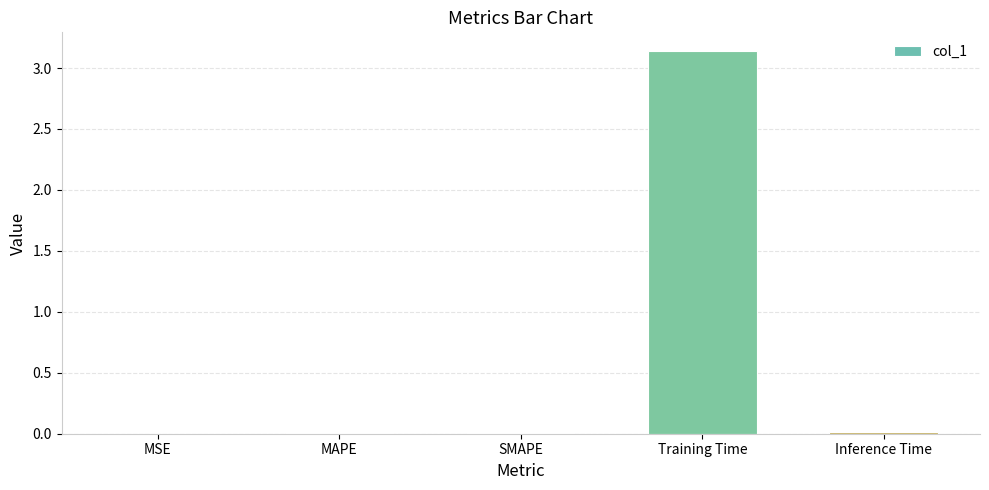

Which has a higher value, Training Time or Inference Time?

Training Time